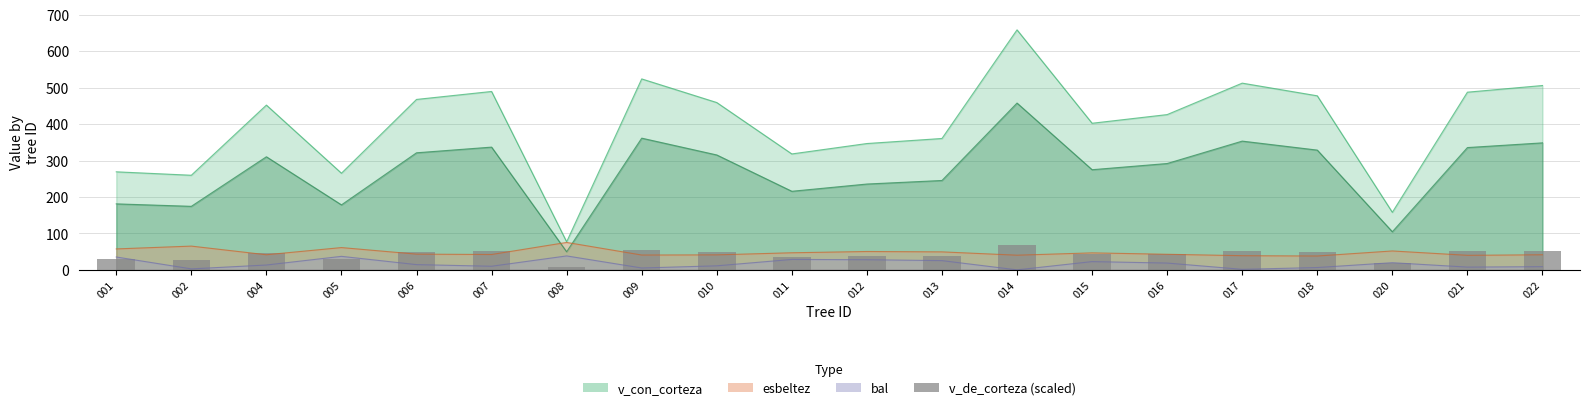

Reading left to right, extract all data points from this chart.

001=29.3	002=28.4	004=47.3	005=29.0	006=48.8	007=50.9	008=9.1	009=54.2	010=47.9	011=34.1	012=37.0	013=38.4	014=66.9	015=42.5	016=44.8	017=53.0	018=49.7	020=17.8	021=50.7	022=52.5